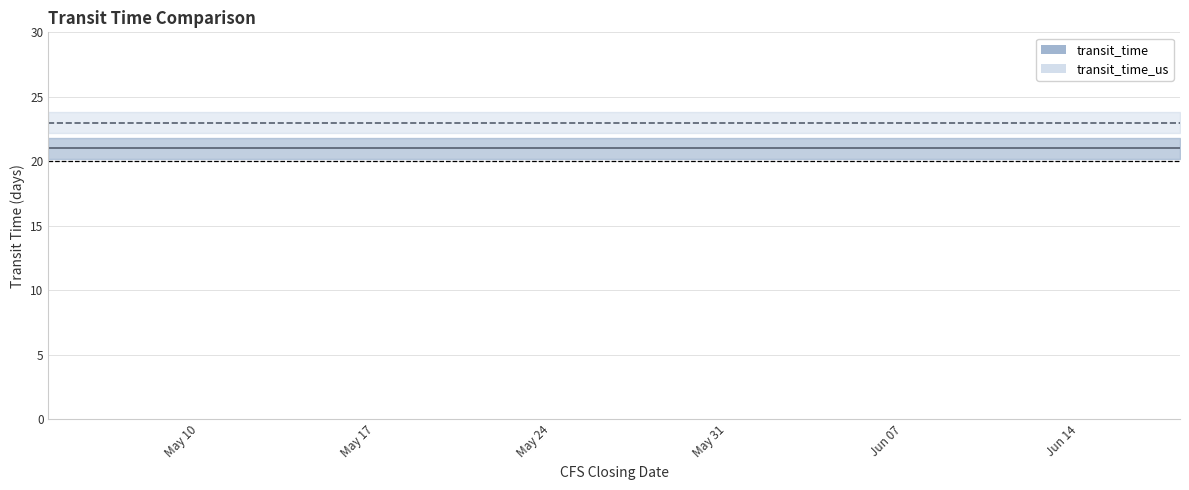

Reading right to left, list all the values displayed in this chart.

transit_time: 21	21	21	21	21	21	21	21	21	21	21	21	21	21
transit_time_us: 23	23	23	23	23	23	23	23	23	23	23	23	23	23